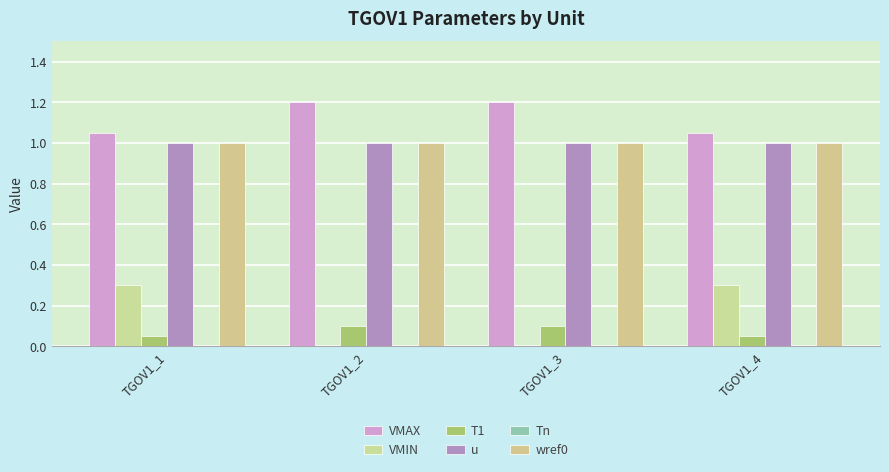

What is the highest value of the wref0 series?

1.0